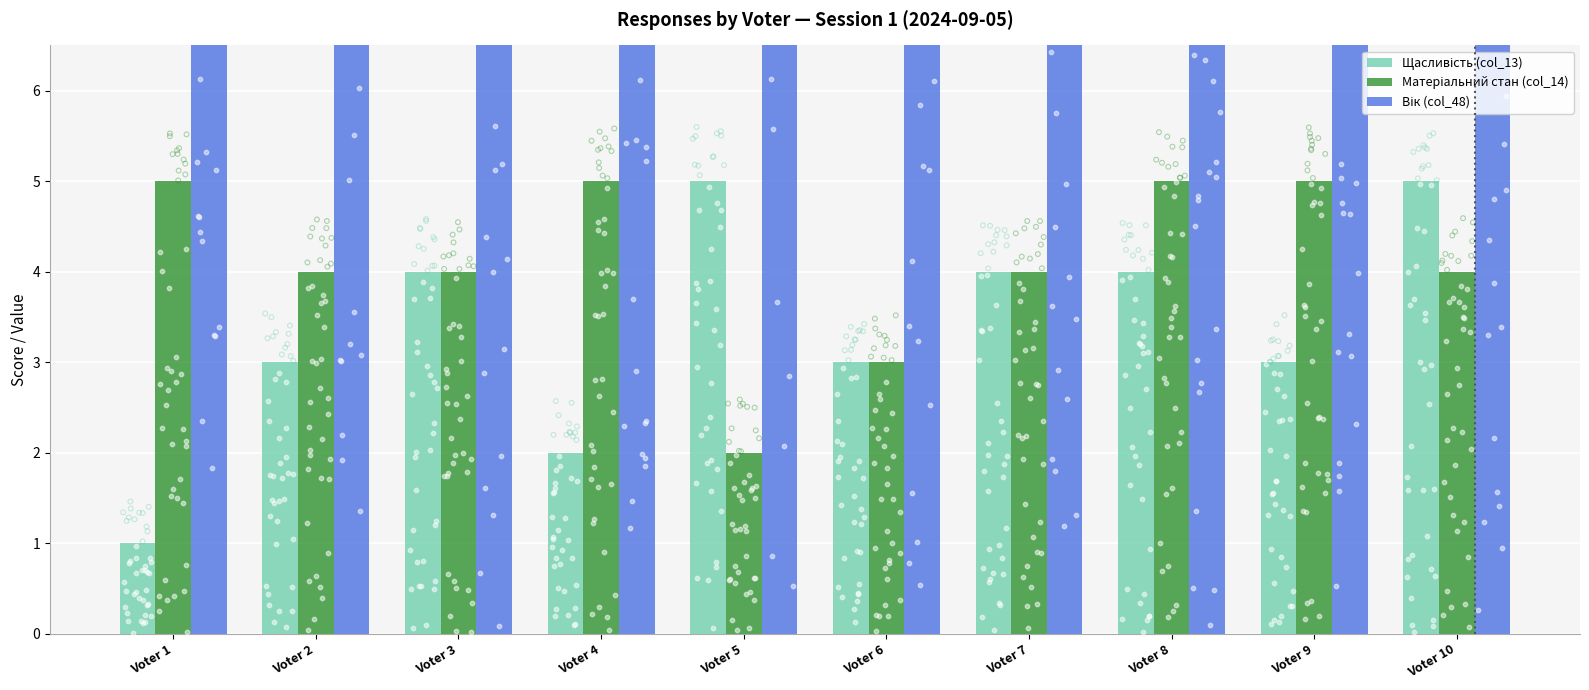

What is the total value across all series at Voter 5?

25